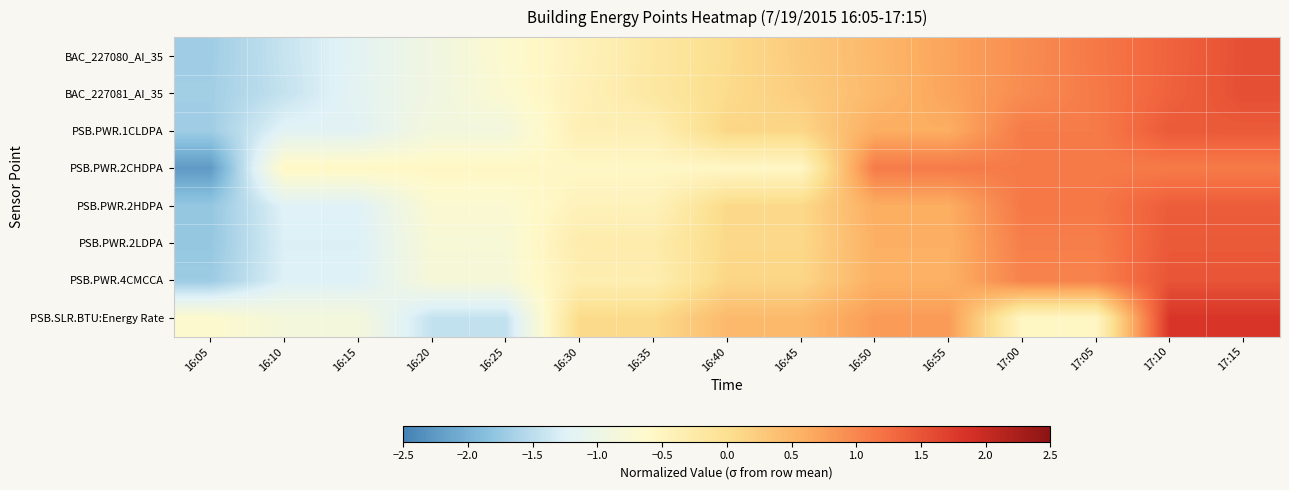

What is the total value across all series at 16:30?

-2.8